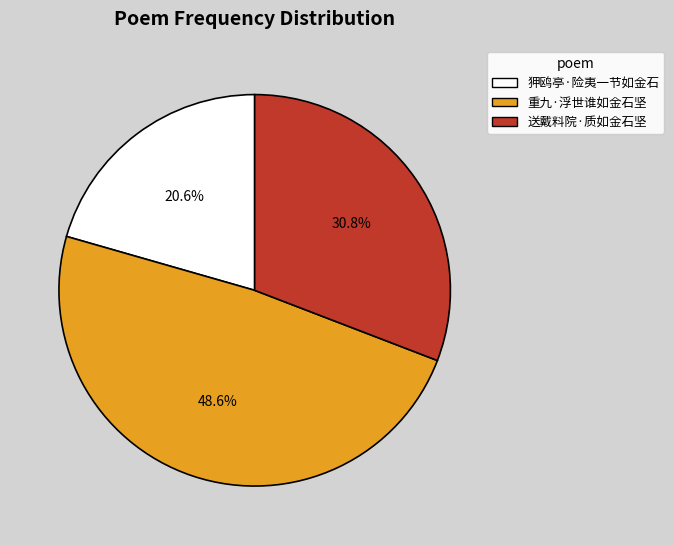

The 狎鸥亭·险夷一节如金石 slice represents 26% of the pie. True or false?

False